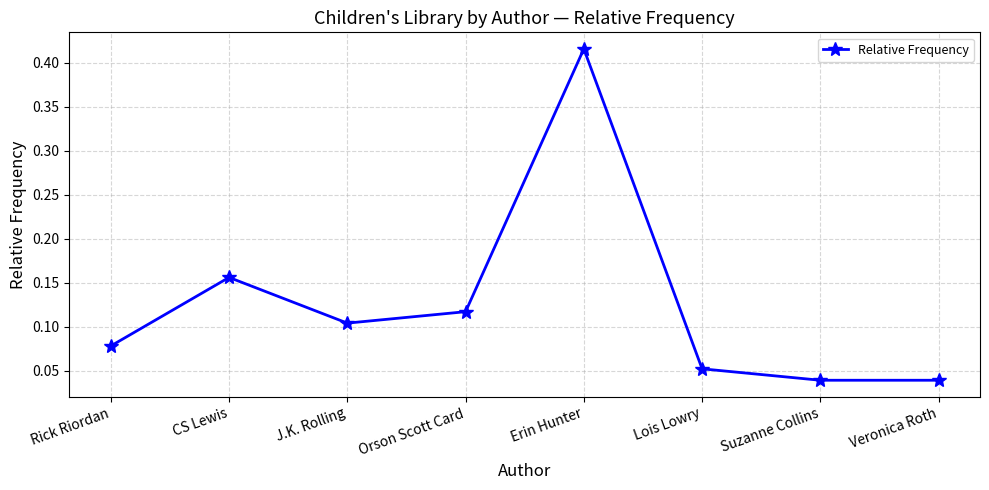

Does the chart have visible grid lines?

Yes